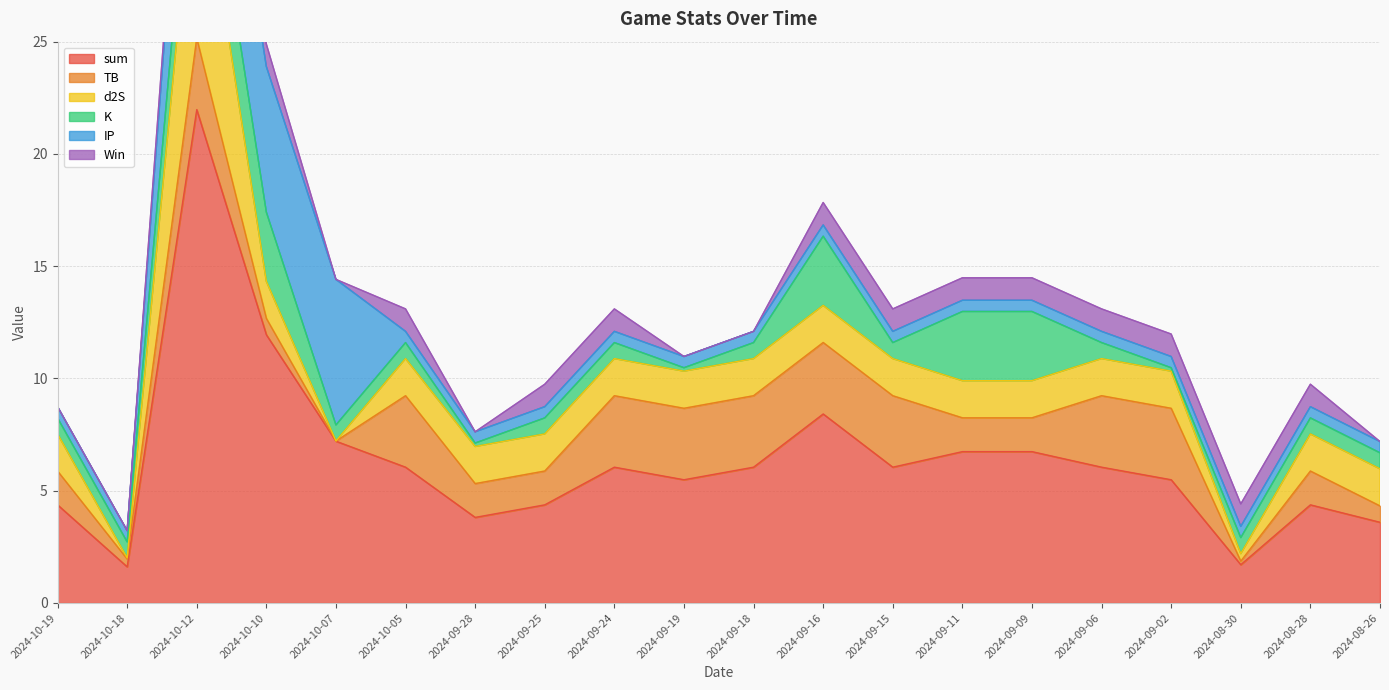

What is the sum of all Win values?

13.0